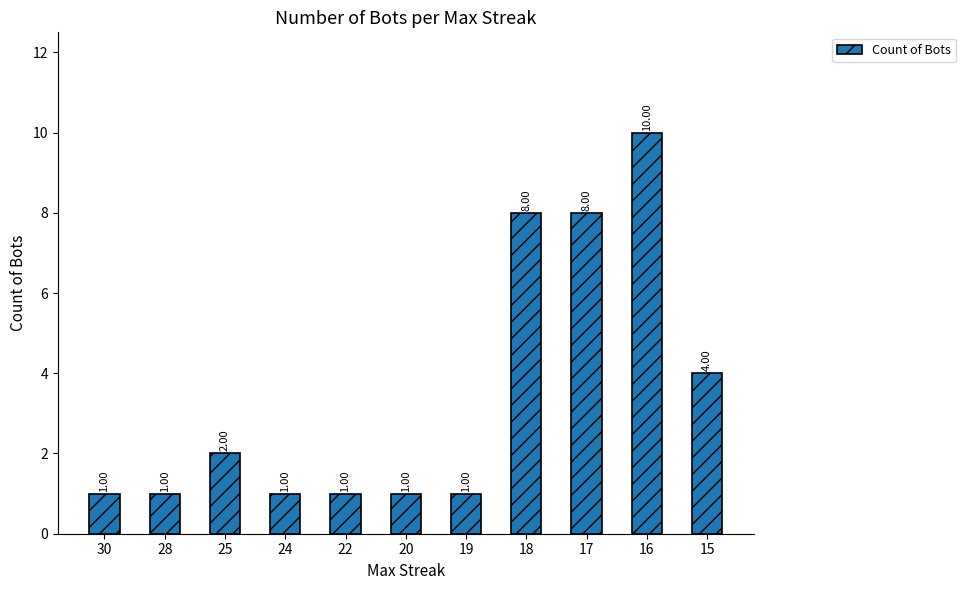

True or false: the data shows 1 at 28.

True